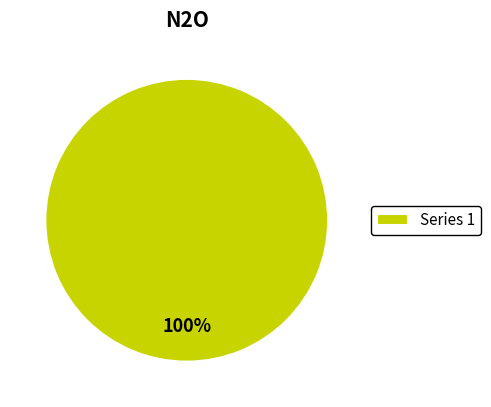

Rank the categories by value from lowest to highest.

Series 1